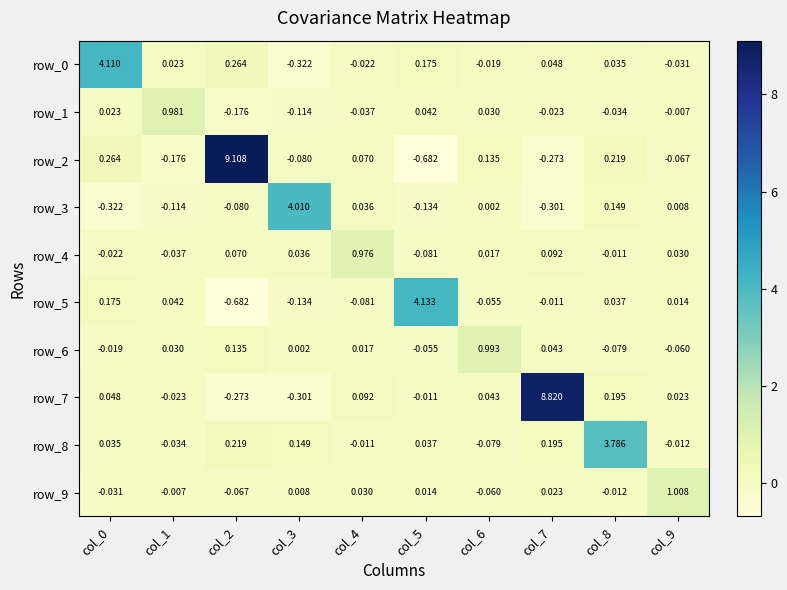

Is the value of row_3 at col_5 greater than the value of row_1 at col_4?

No